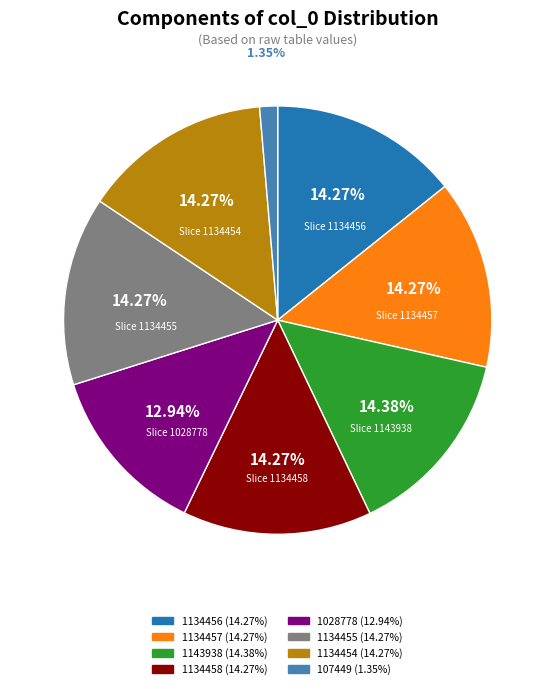

Approximately how many times larger is the value at 1028778 compared to 1134458?

0.9